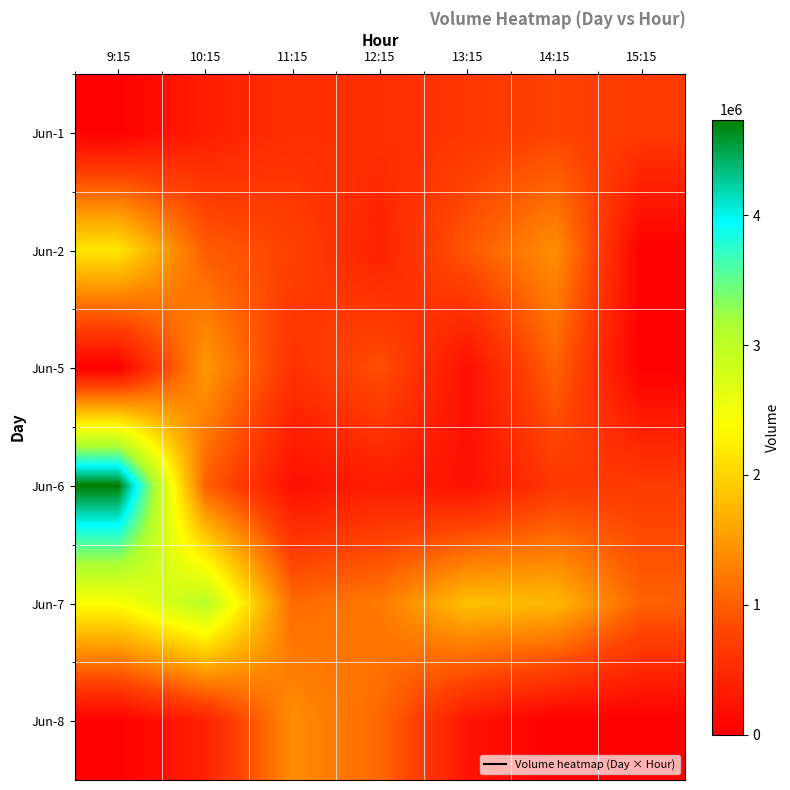

Which series changed the most between 10:15 and 11:15?

Jun-7